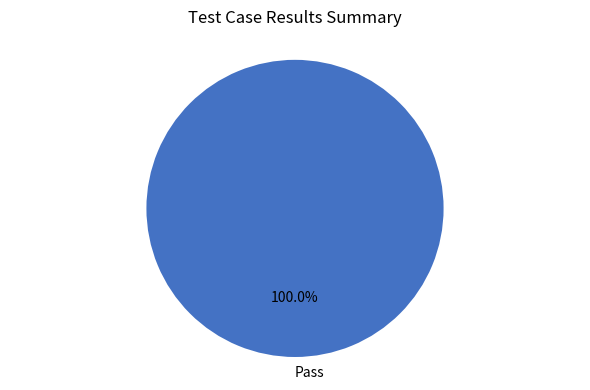

Rank the categories by value from lowest to highest.

Pass